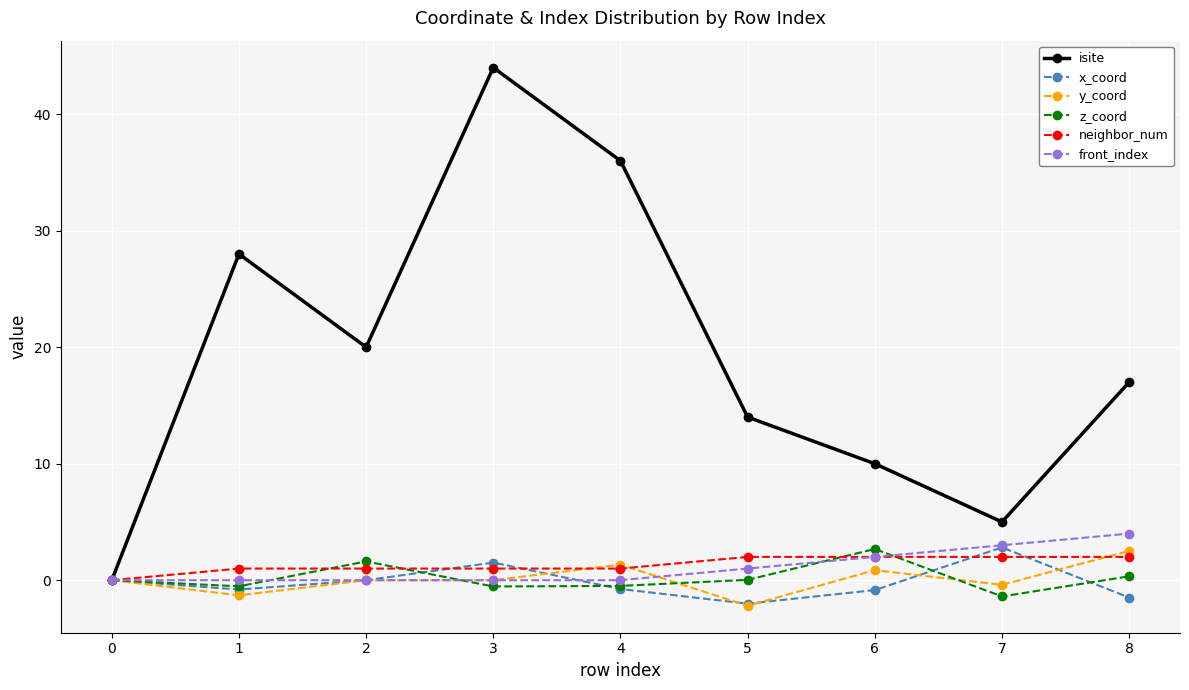

Does the chart display data point markers on the line(s)?

Yes